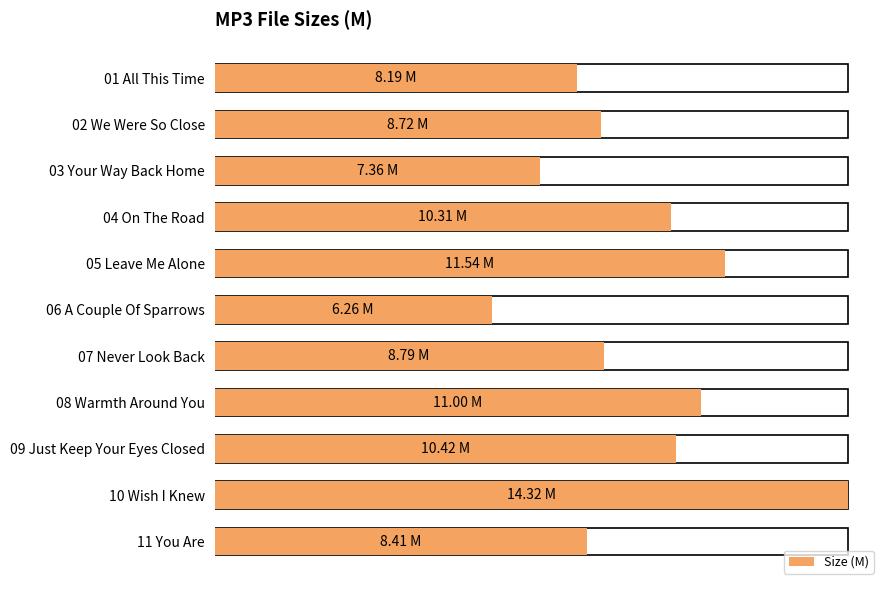

True or false: the data shows 10.3 at 04 On The Road.

True